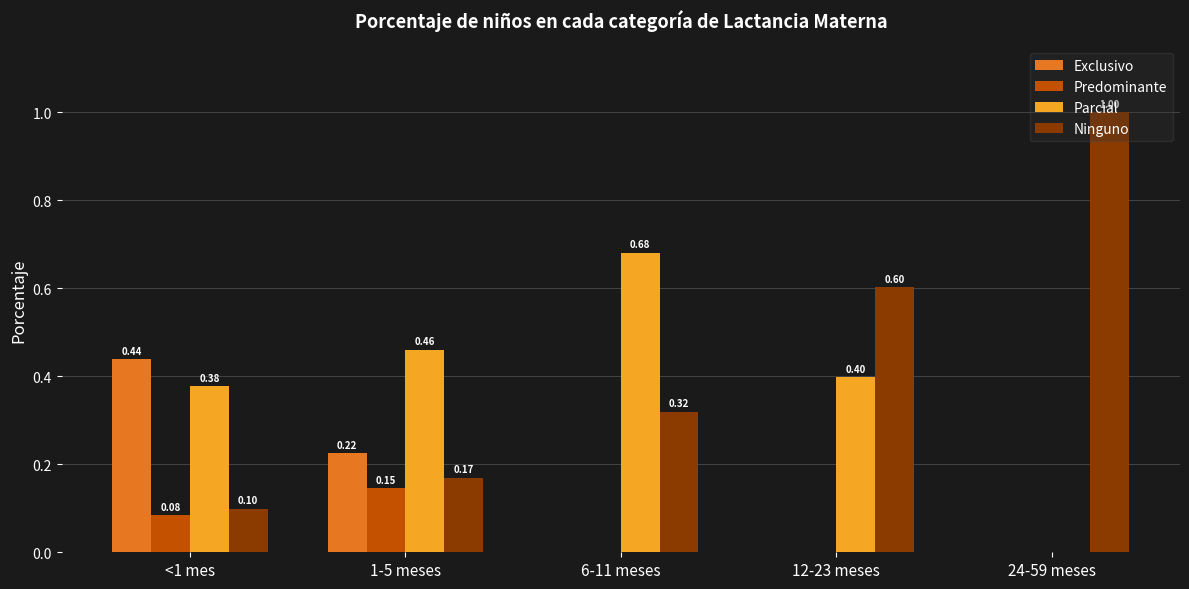

At which label does Exclusivo reach its peak?

<1 mes